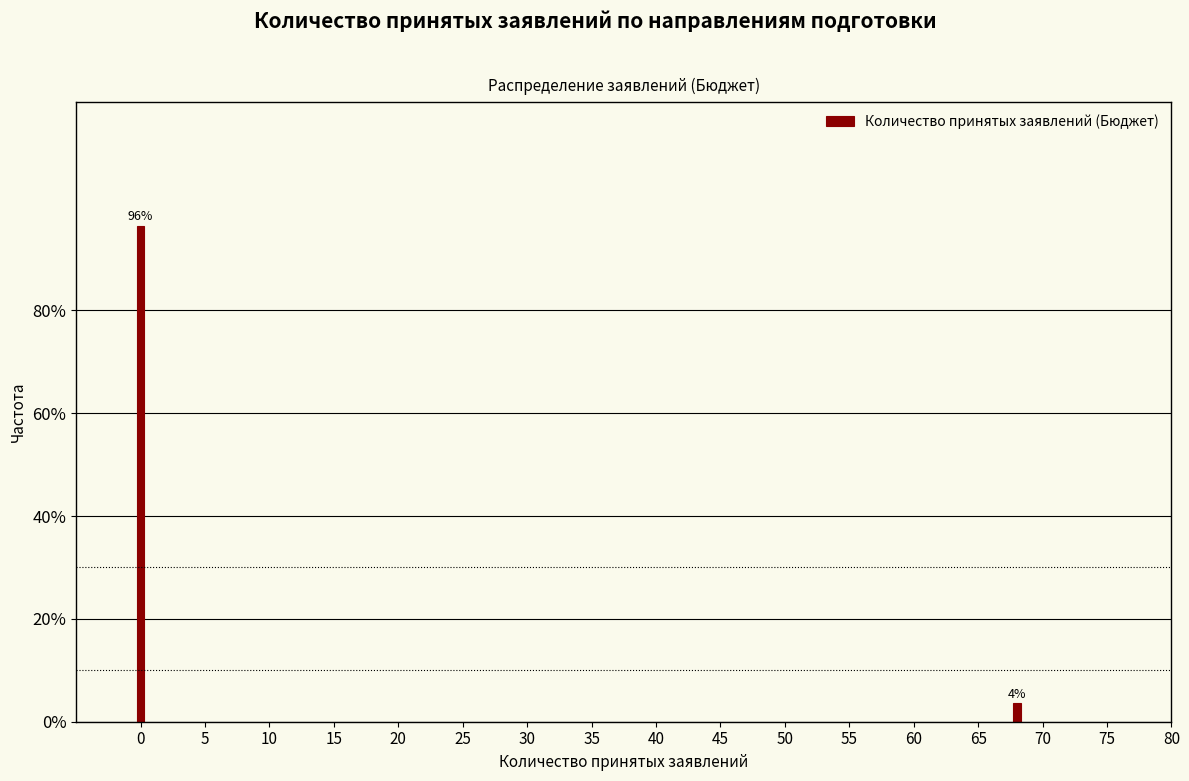

List the labels in order of value, smallest first.

70, 0